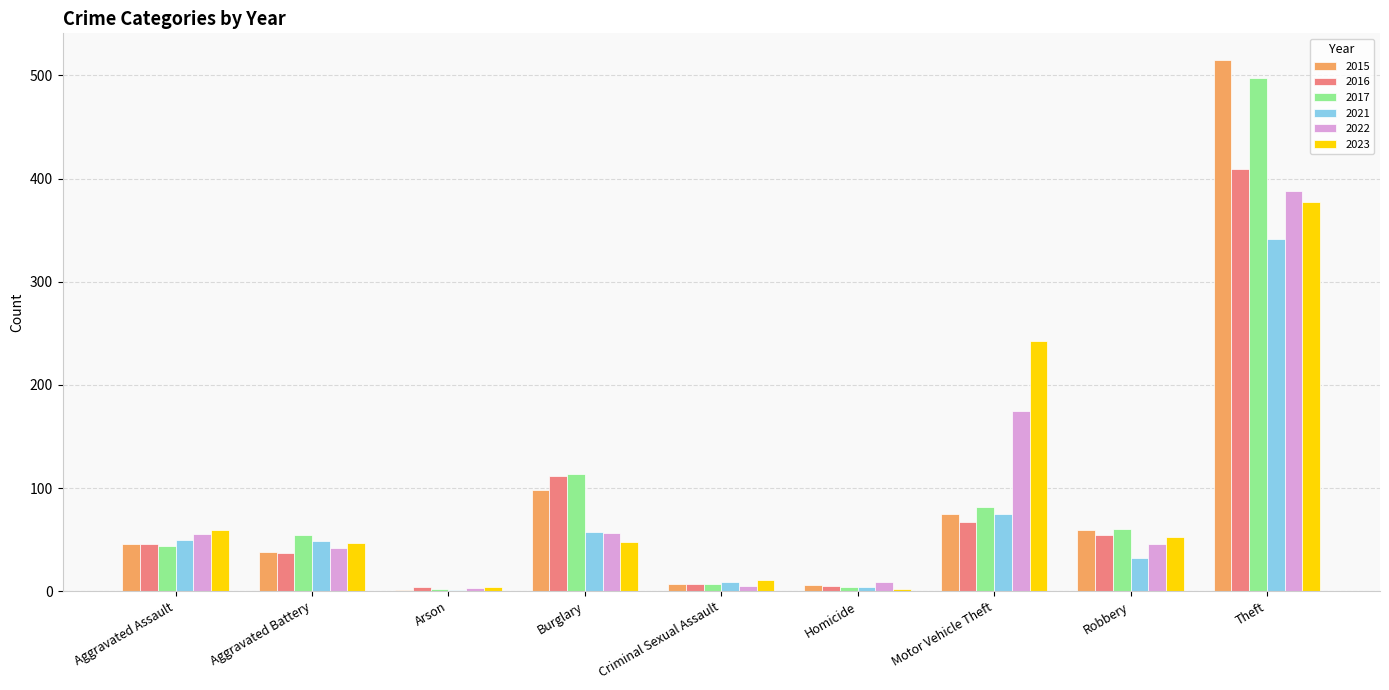

What is the total value across all series at Robbery?

304